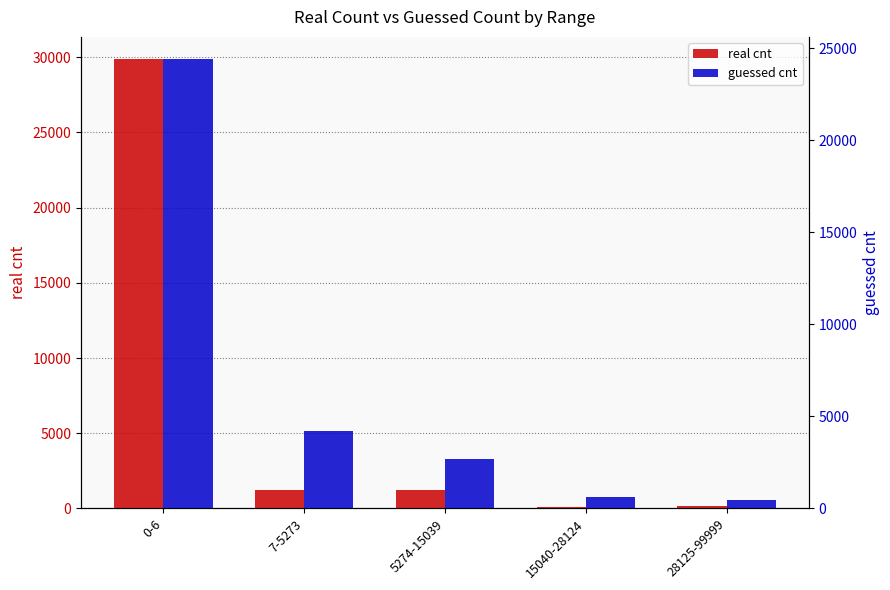

Which category has the lowest value across all series?

15040-28124